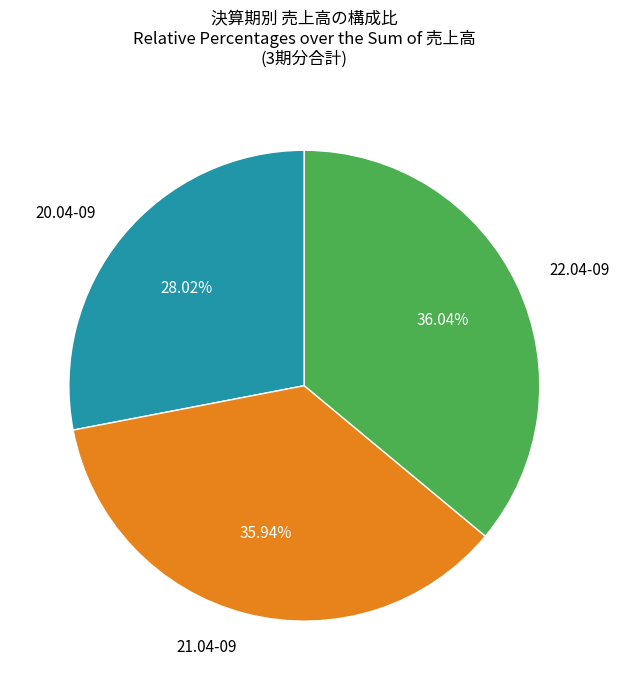

Between 22.04-09 and 20.04-09, which is larger?

22.04-09